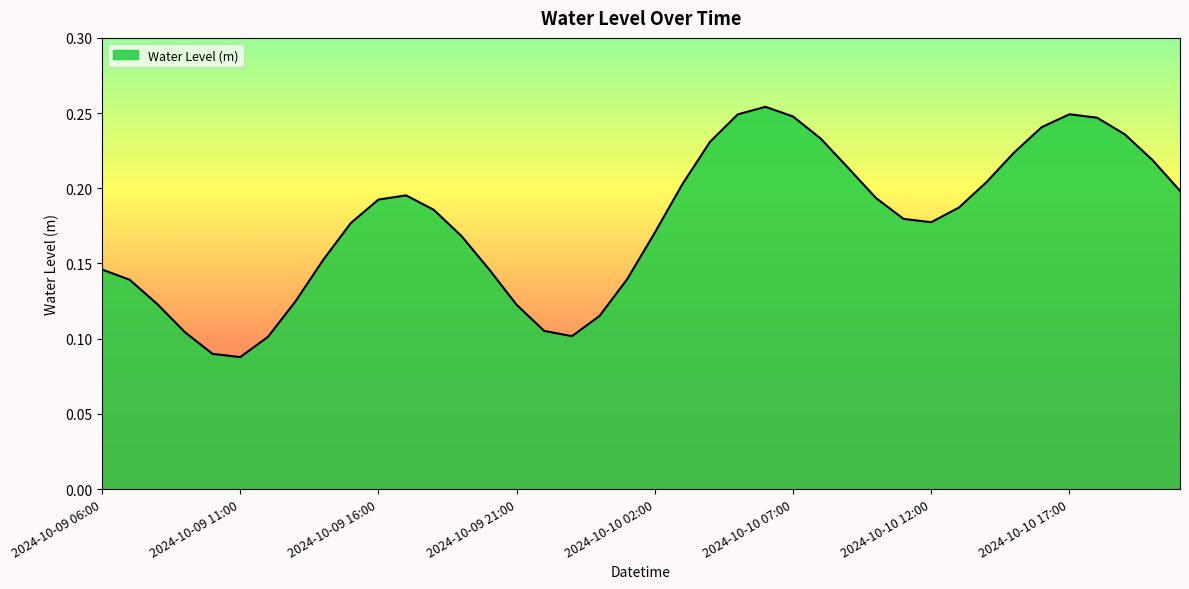

At which label is the value closest to 0?

2024-10-09 11:00